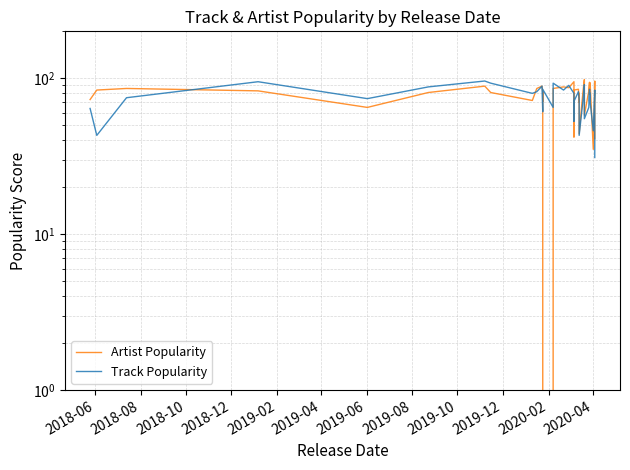

How many distinct data groups are displayed?

2